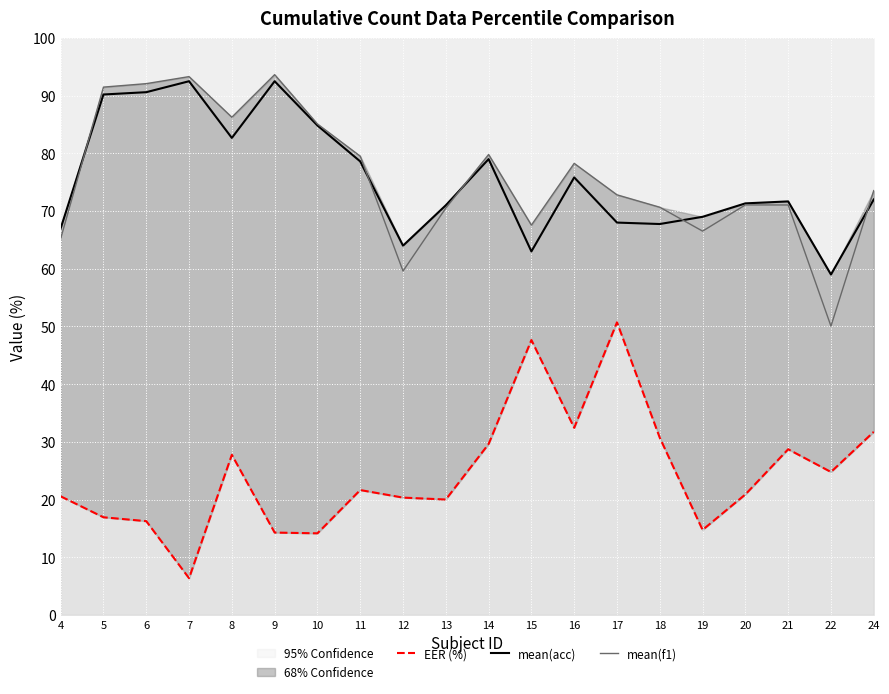

Reading right to left, transcribe all the data shown in this chart.

EER (%): 31.7	24.8	28.7	20.9	14.7	30.7	50.7	32.4	47.6	29.6	20.0	20.3	21.6	14.1	14.3	27.8	6.4	16.2	16.9	20.6
mean(acc): 72.0	59.0	71.7	71.3	69.0	67.8	68.0	75.8	63.0	79.0	71.0	64.0	78.6	84.8	92.5	82.7	92.5	90.6	90.2	67.0
mean(f1): 73.5	50.0	71.0	71.1	66.5	70.7	72.8	78.3	67.6	79.8	70.5	59.6	79.5	85.1	93.6	86.3	93.3	92.1	91.5	65.2